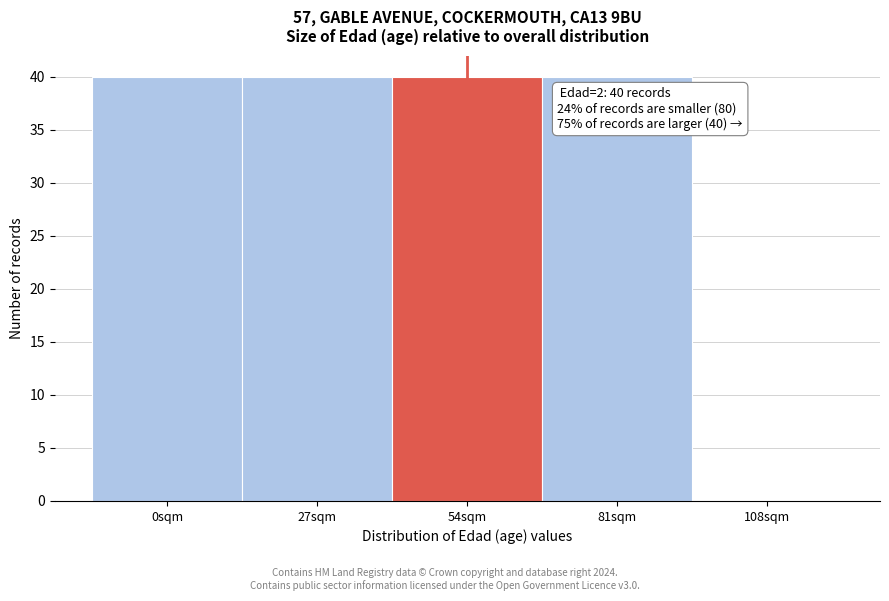

Reading left to right, what are all the values shown in this chart?

0sqm=40	27sqm=40	54sqm=40	81sqm=40	108sqm=0